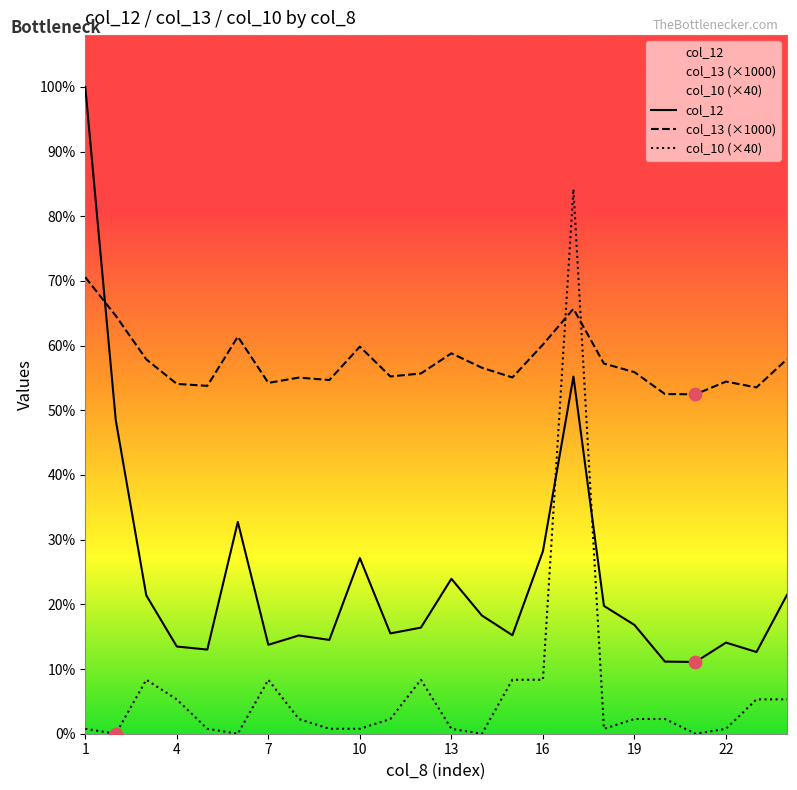

What is the total value across all series at 5?

3562.3